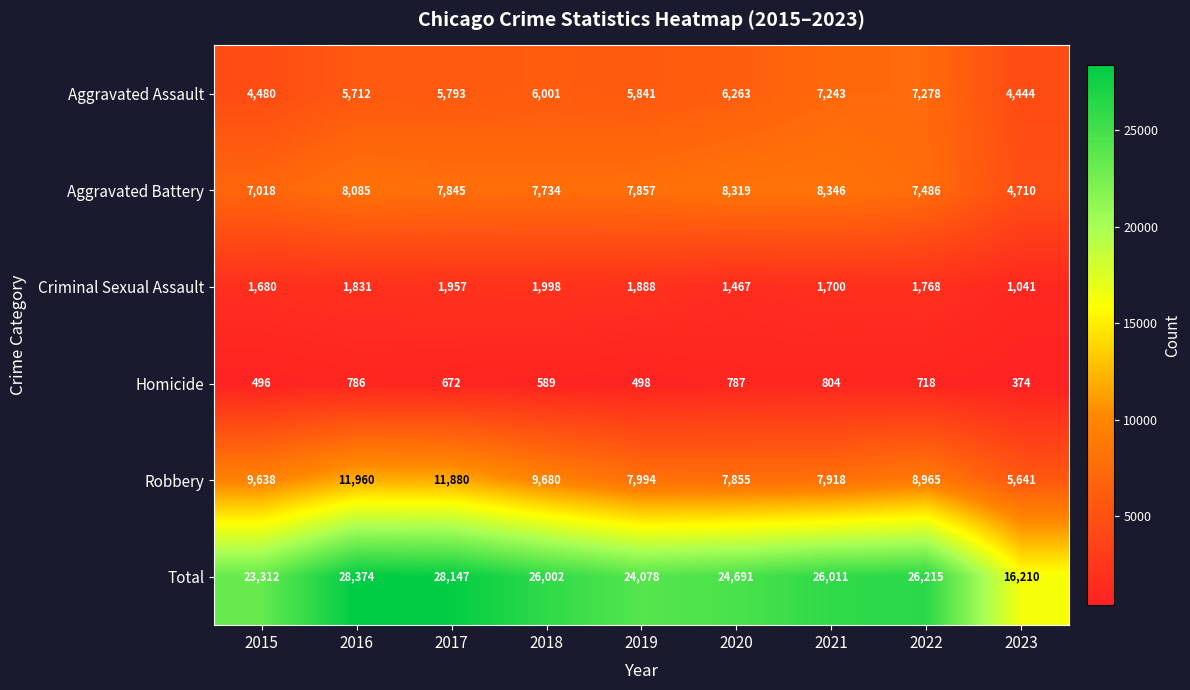

Which series has the largest total across all categories?

Total